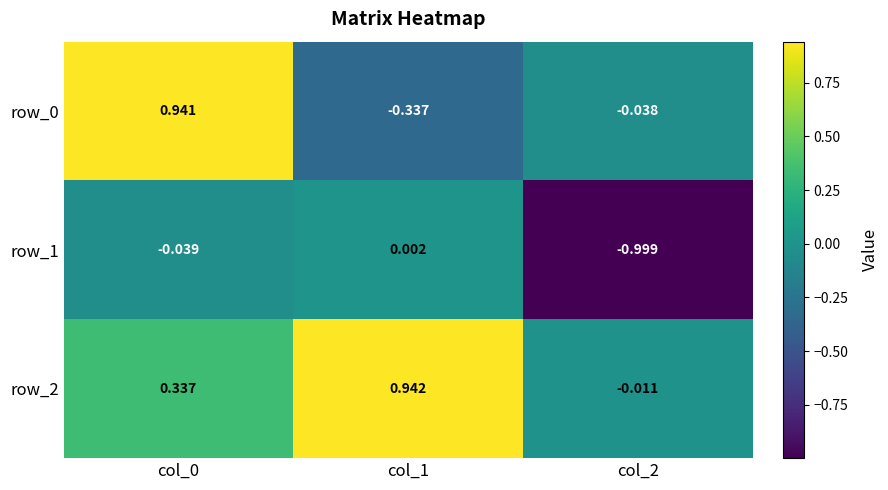

How many data points in row_1 are less than 0?

2